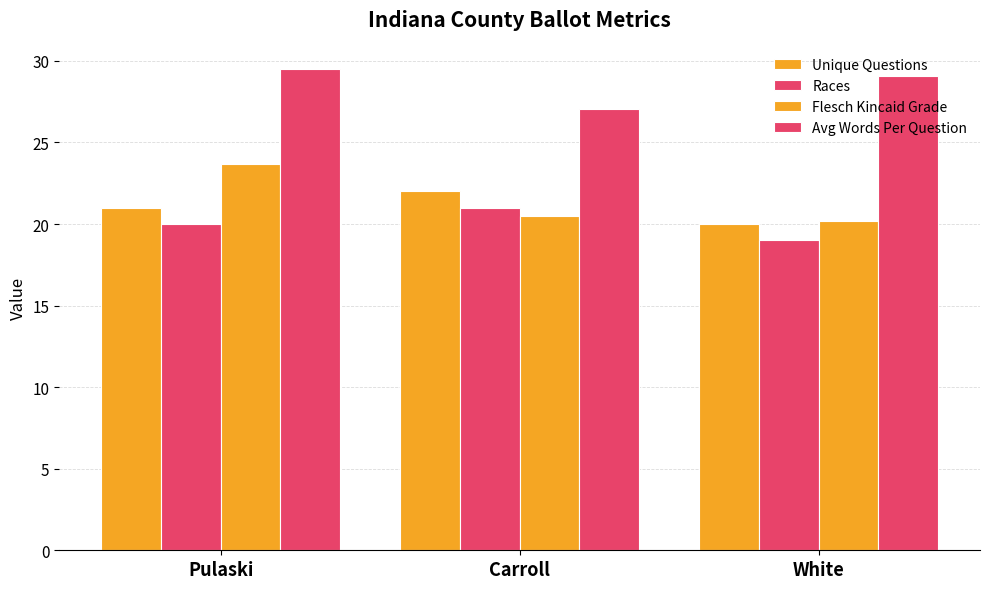

Count the number of data series in this chart.

4